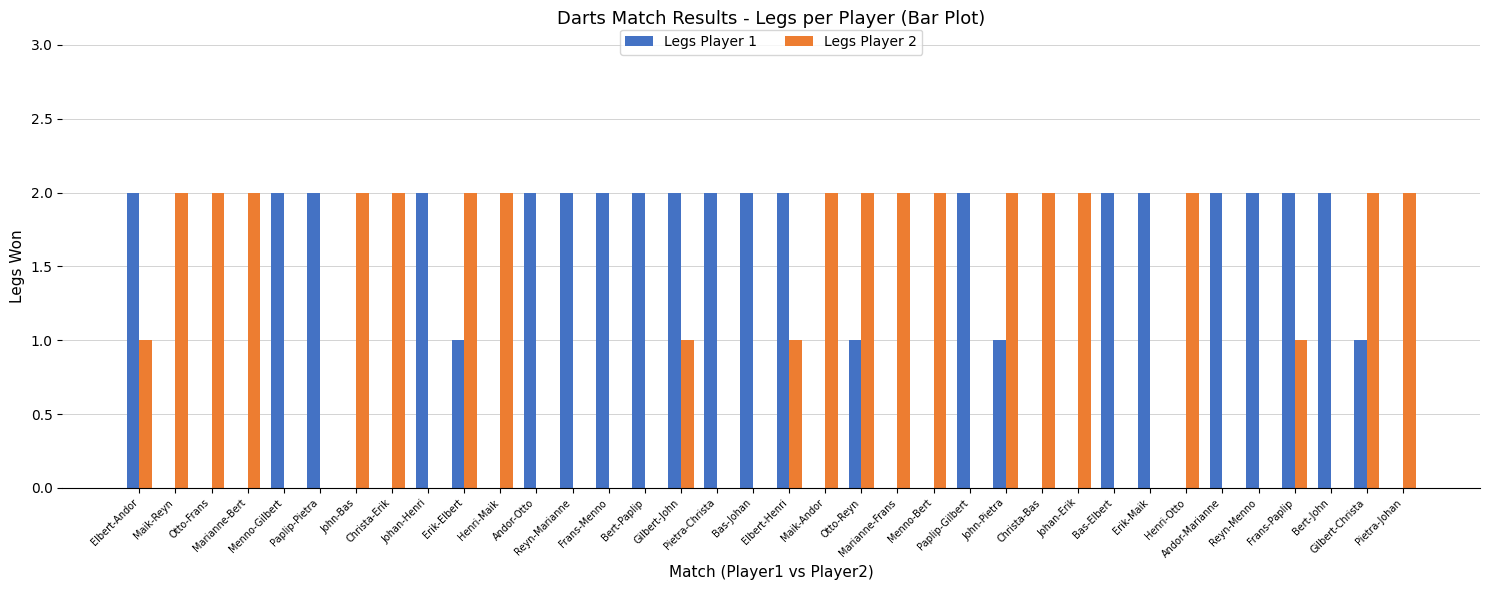

What is the difference between the maximum and minimum values in the Legs Player 1 series?

2